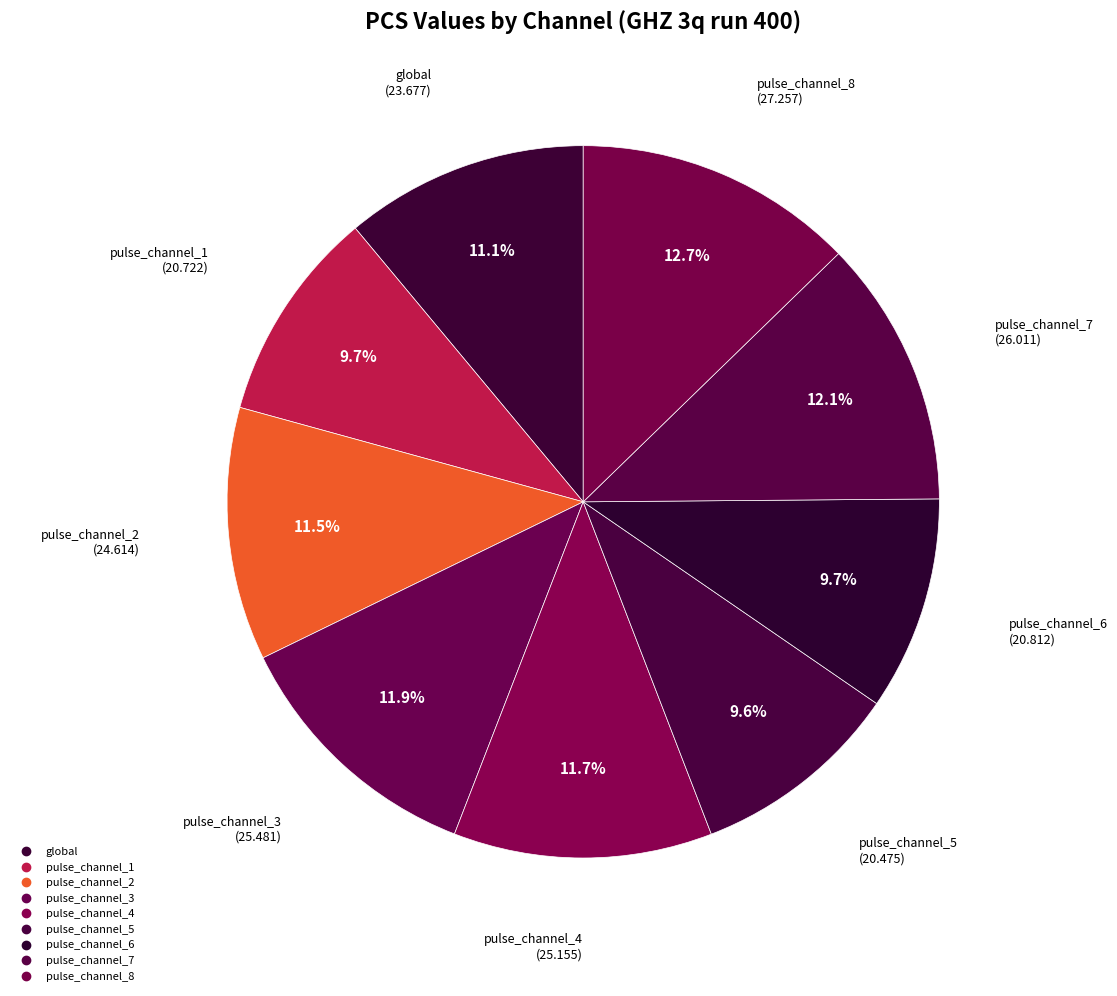

How many slices are in this pie chart?

9